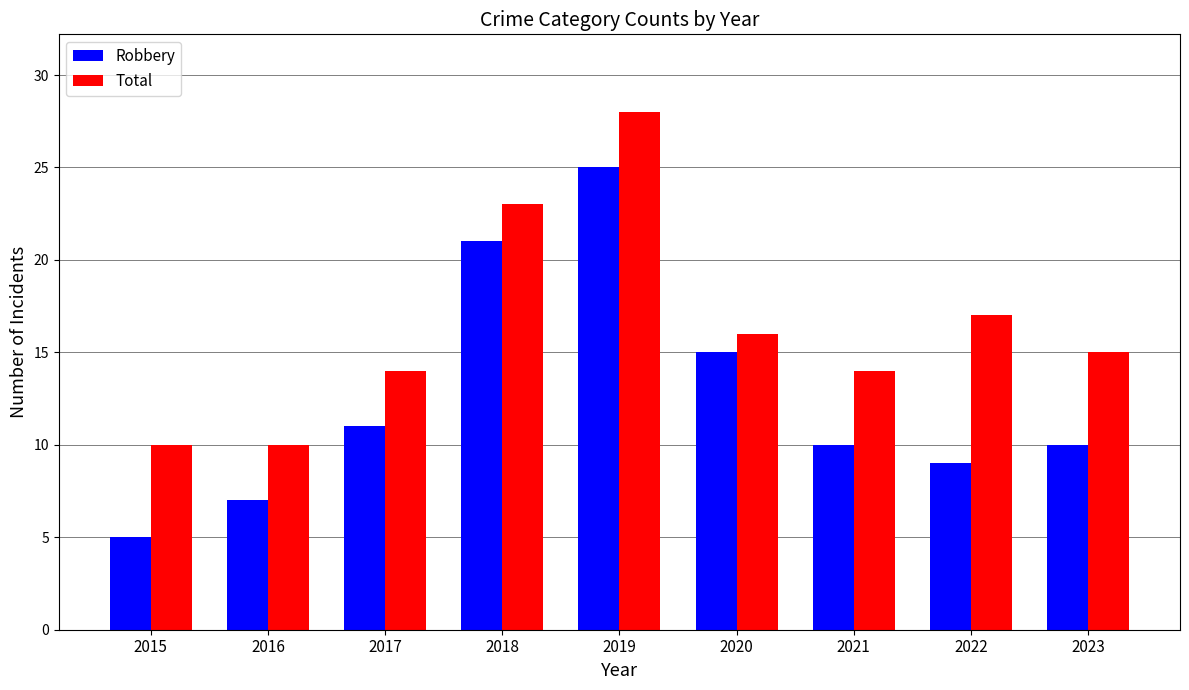

Rank the series by their maximum value, from highest to lowest.

Total, Robbery